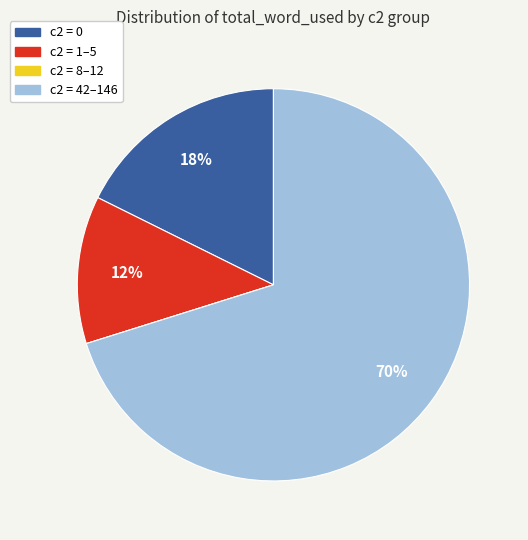

To the nearest percent, what is the difference between the largest and smallest slice percentages?

70%